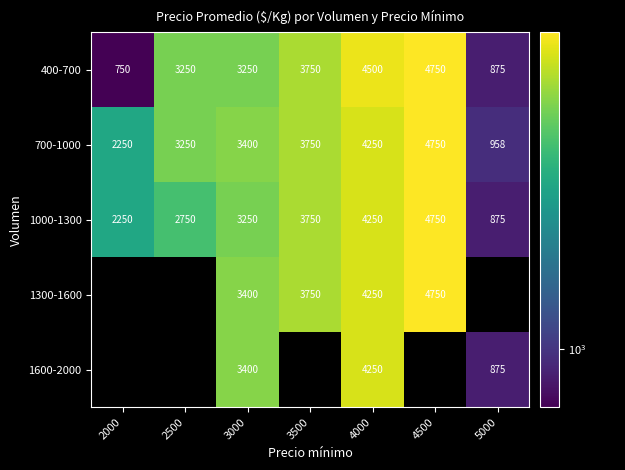

Which series changed the most between 2500 and 4000?

1000-1300